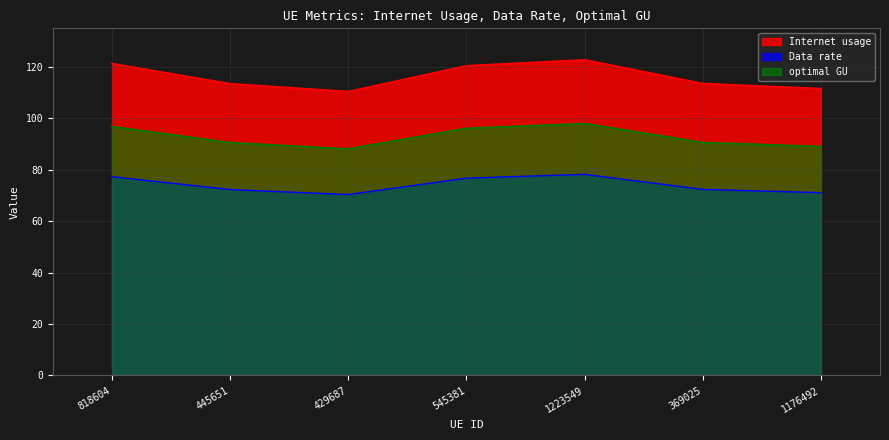

Is it true that Data rate equals 77.3 at 818604?

True